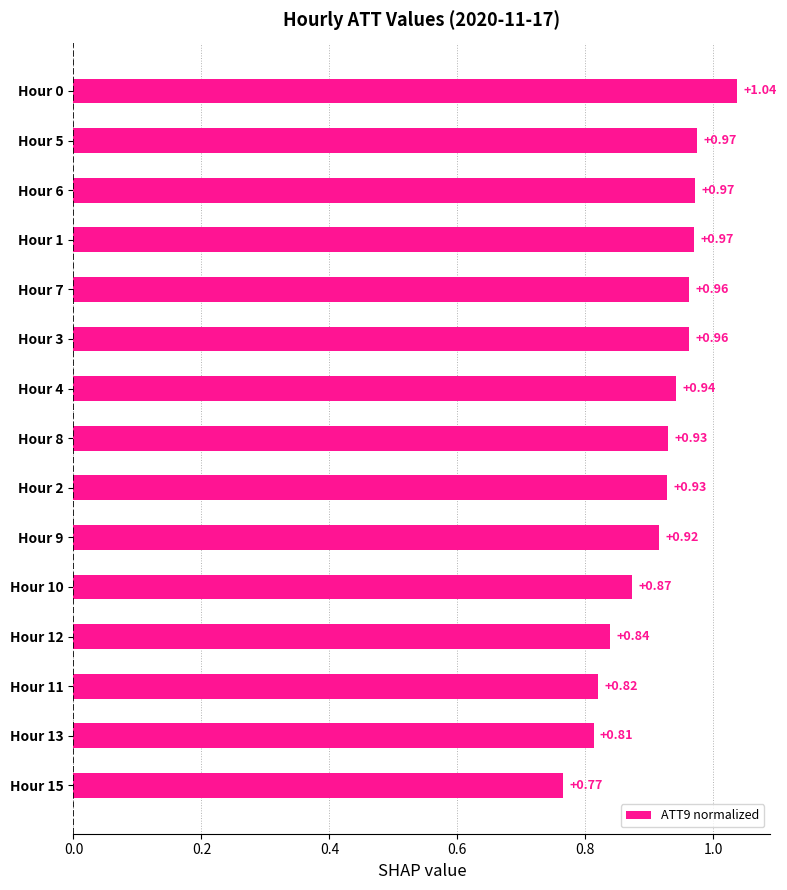

Between Hour 12 and Hour 1, which is larger?

Hour 1